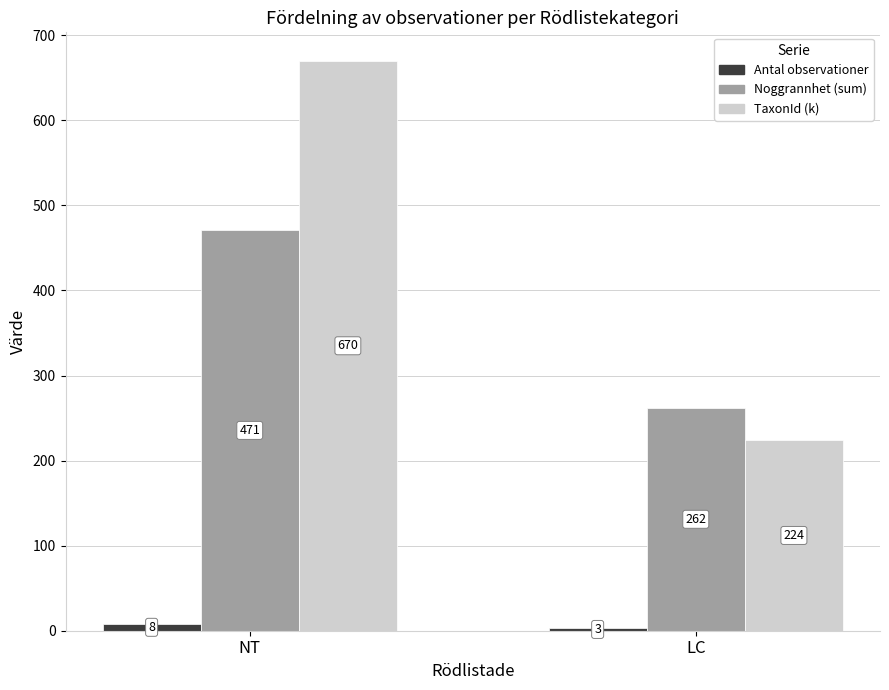

Are the bars grouped side by side (vs. stacked)?

Yes